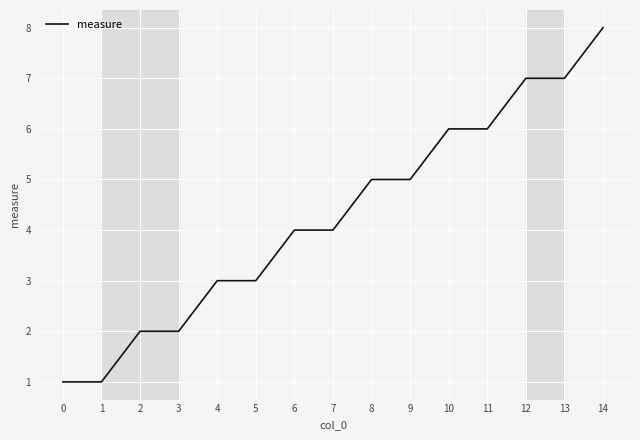

What is the change in value from 5 to 7?

+1